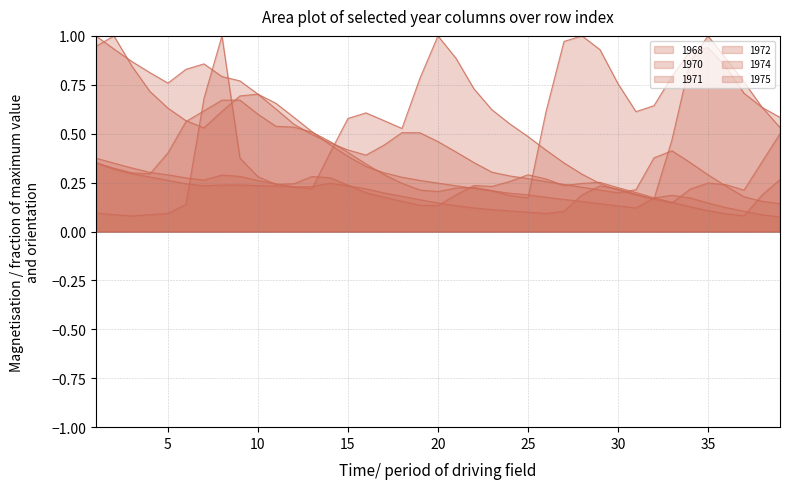

What is the difference between the maximum and minimum values in the 1970 series?

0.9